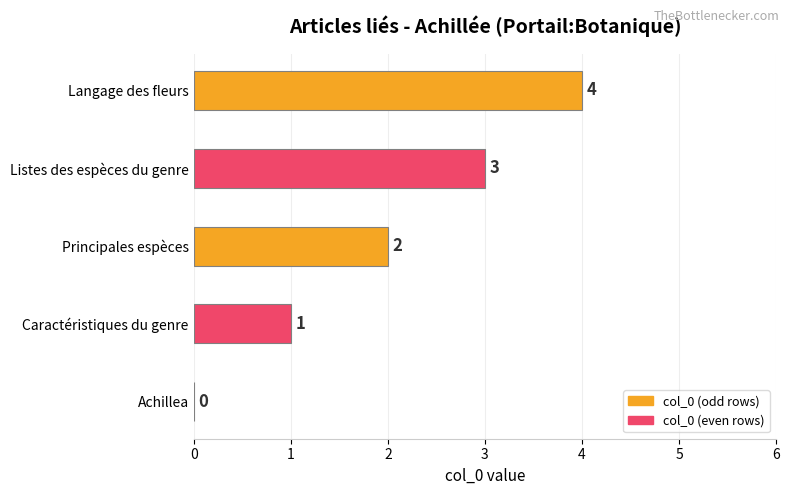

Does the chart contain stacked bars?

No